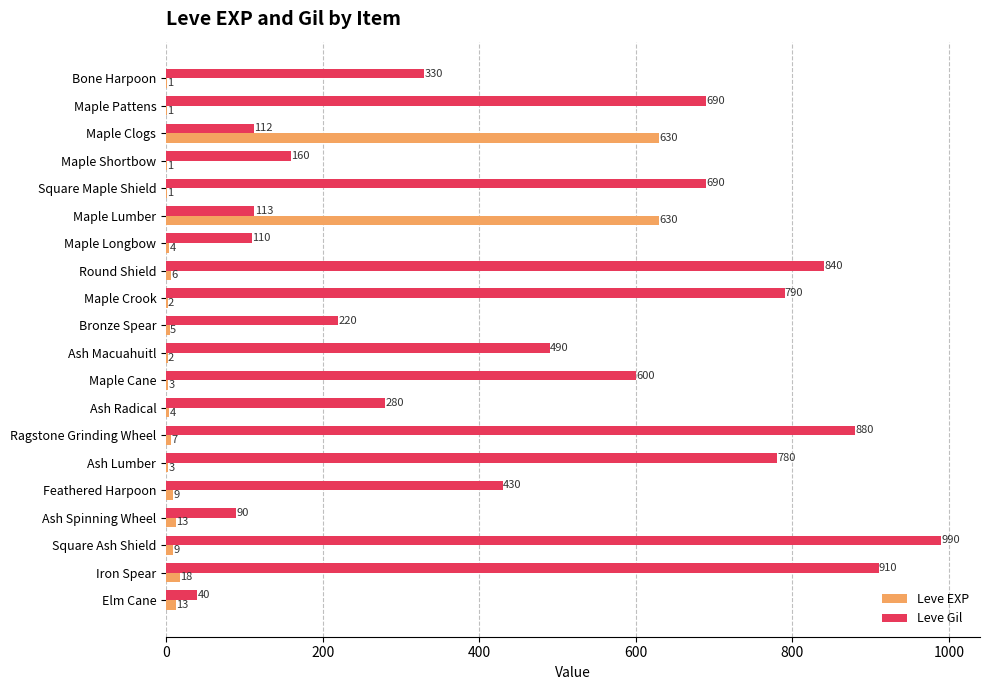

At which label is Leve Gil closest to 515?

Ash Macuahuitl